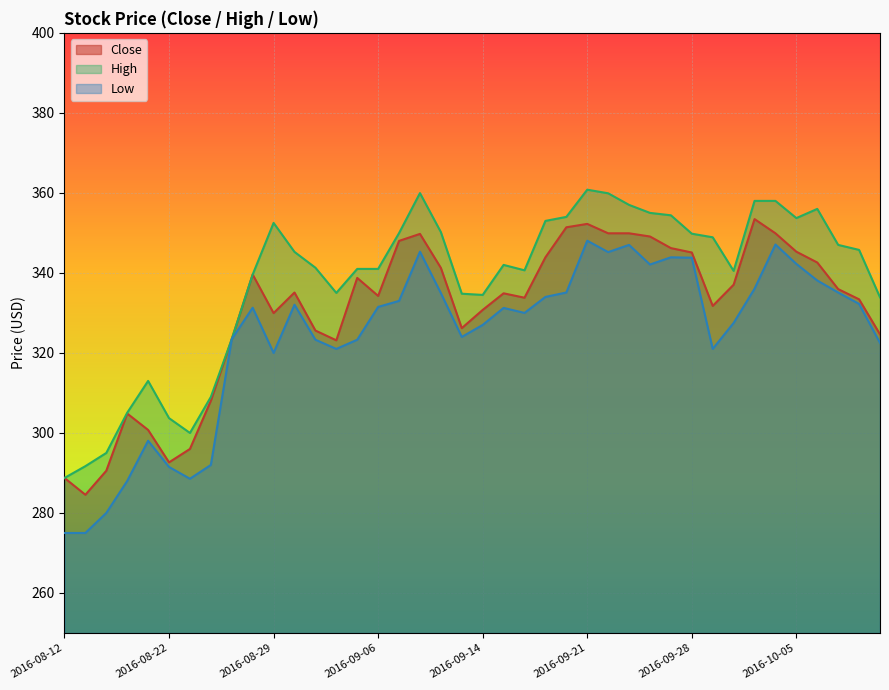

True or false: High and Low intersect in this chart.

False